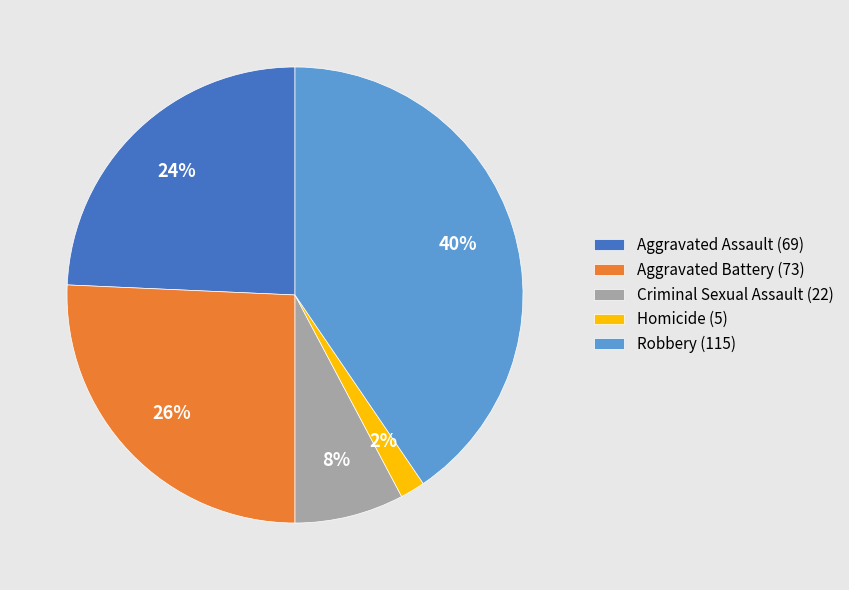

To the nearest percent, what percentage of the pie is Aggravated Assault?

24%